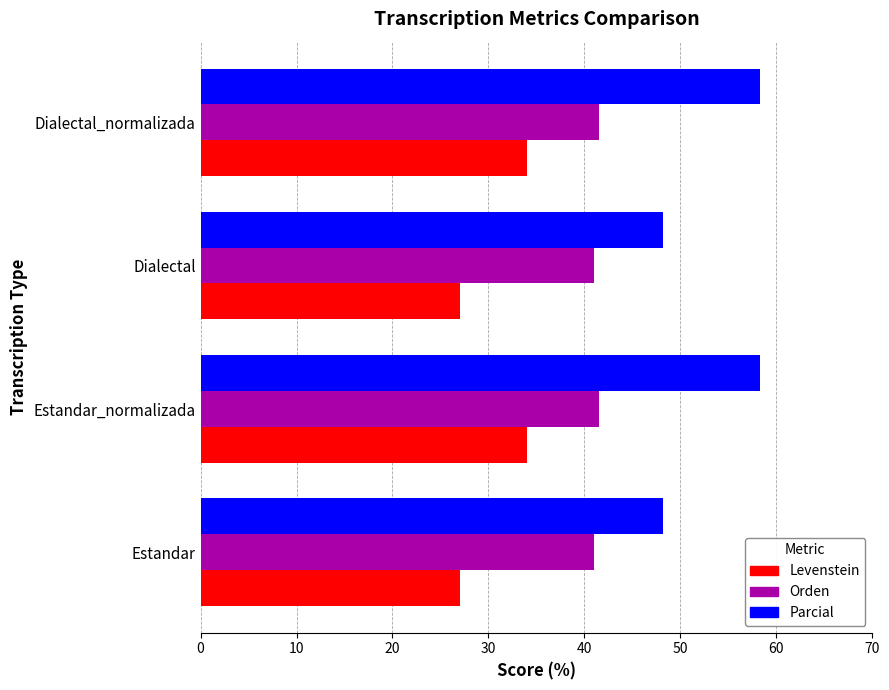

Is it true that Parcial equals 48.1 at Dialectal?

True